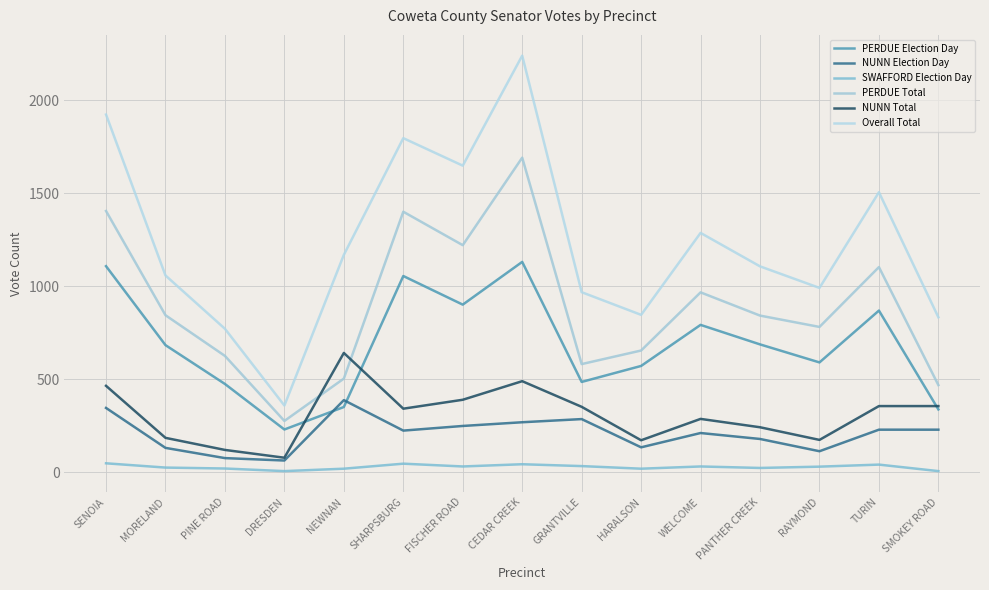

Reading left to right, list all the values displayed in this chart.

PERDUE Election Day: 1108	683	474	229	350	1055	901	1131	485	571	792	687	590	869	337
NUNN Election Day: 345	130	75	62	387	223	248	268	285	133	210	178	112	228	228
SWAFFORD Election Day: 47	24	19	5	18	45	30	42	32	18	30	22	29	40	5
PERDUE Total: 1405	844	625	275	503	1401	1221	1692	581	654	967	842	781	1103	468
NUNN Total: 464	184	119	77	641	341	389	489	351	171	286	241	173	355	355
Overall Total: 1924	1058	771	358	1169	1797	1649	2241	968	846	1287	1107	991	1506	833